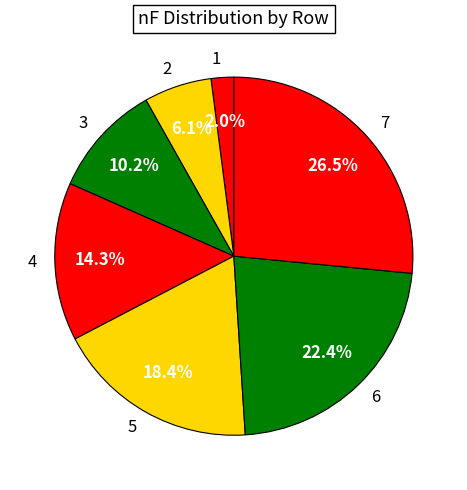

What is the smallest slice in the pie chart?

1